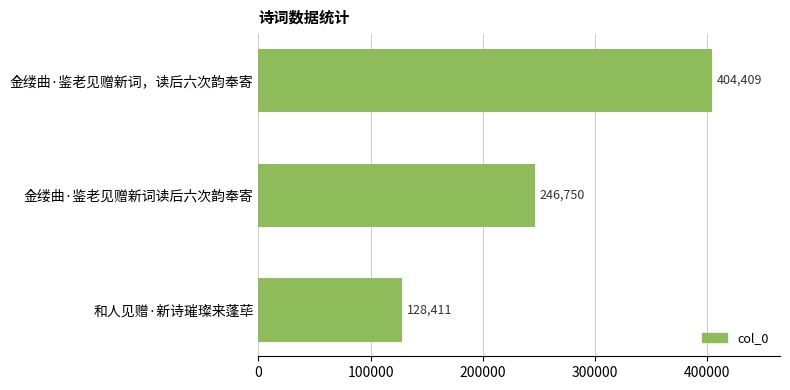

What is the change in value from 金缕曲·鉴老见赠新词，读后六次韵奉寄 to 金缕曲·鉴老见赠新词读后六次韵奉寄?

-157659